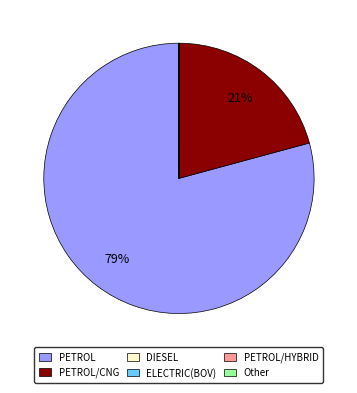

Is there any slice that represents more than half of the pie?

Yes